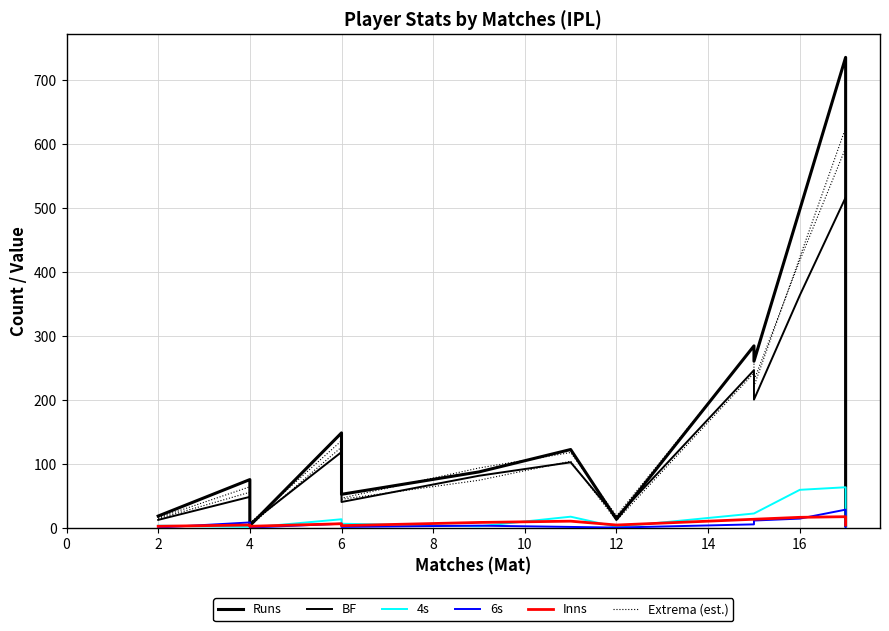

What is the sum of all Extrema (est.) values?

2205.8